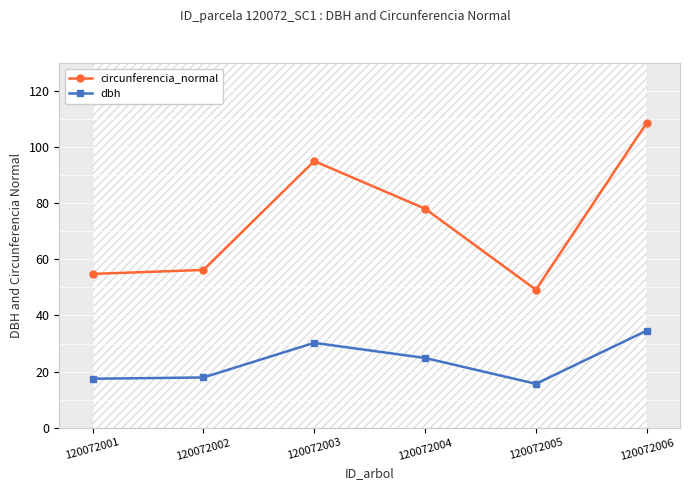

List the series in order of their peak value, lowest first.

dbh, circunferencia_normal